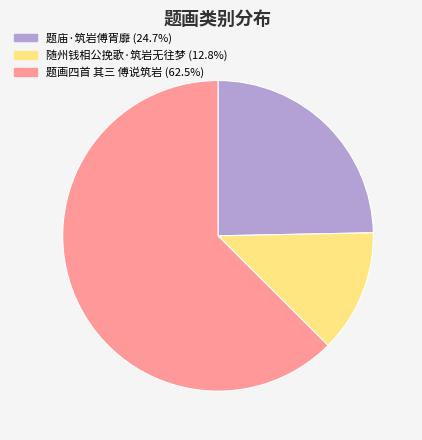

Does 题庙·筑岩傅胥靡 account for over 50% of the chart?

No